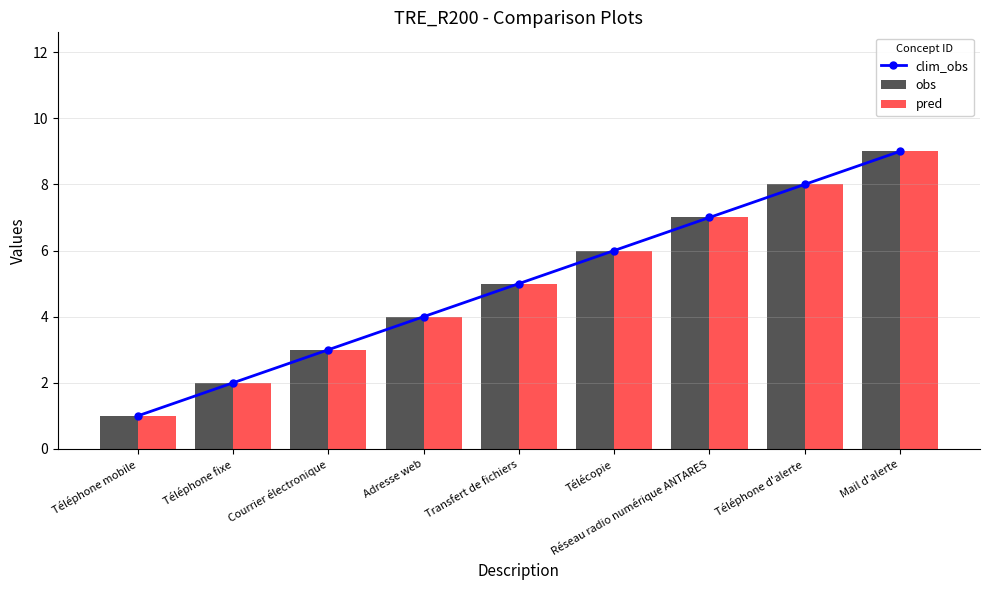

At which category is the sum across all series the highest?

Mail d'alerte